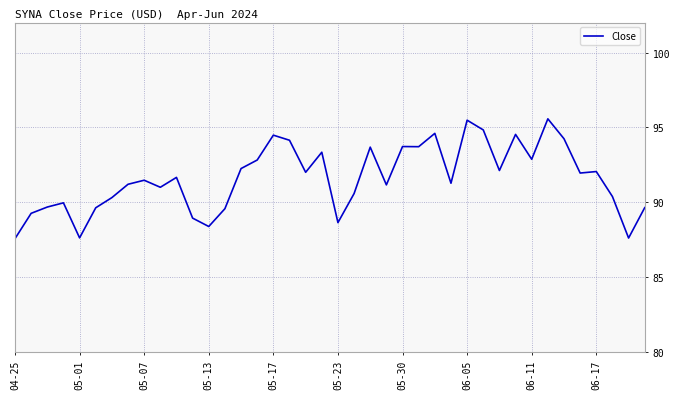

What is the minimum value shown in the chart?

87.6